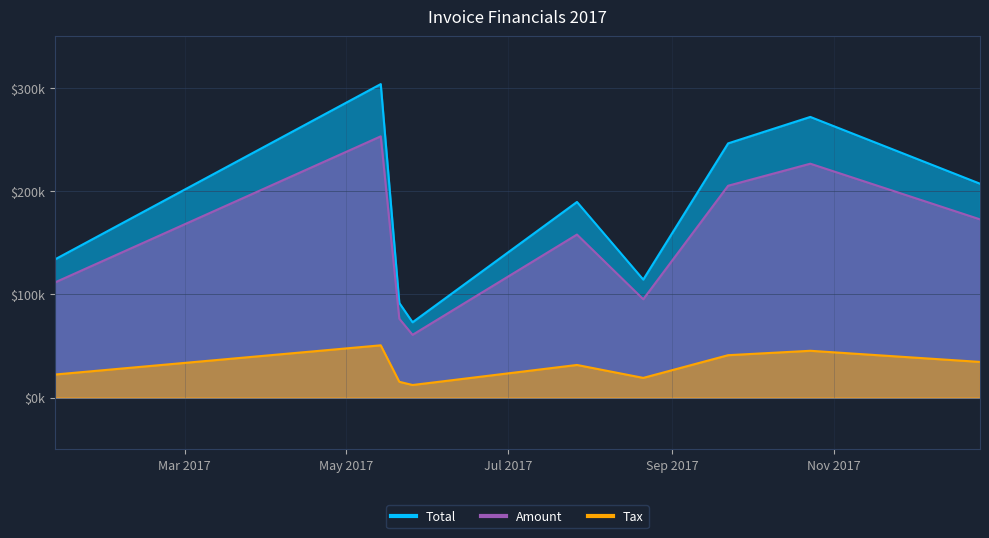

Rank the categories by Total value from lowest to highest.

2017-05-26, 2017-05-21, 2017-08-21, 2017-01-11, 2017-07-27, 2017-12-26, 2017-09-22, 2017-10-23, 2017-05-14